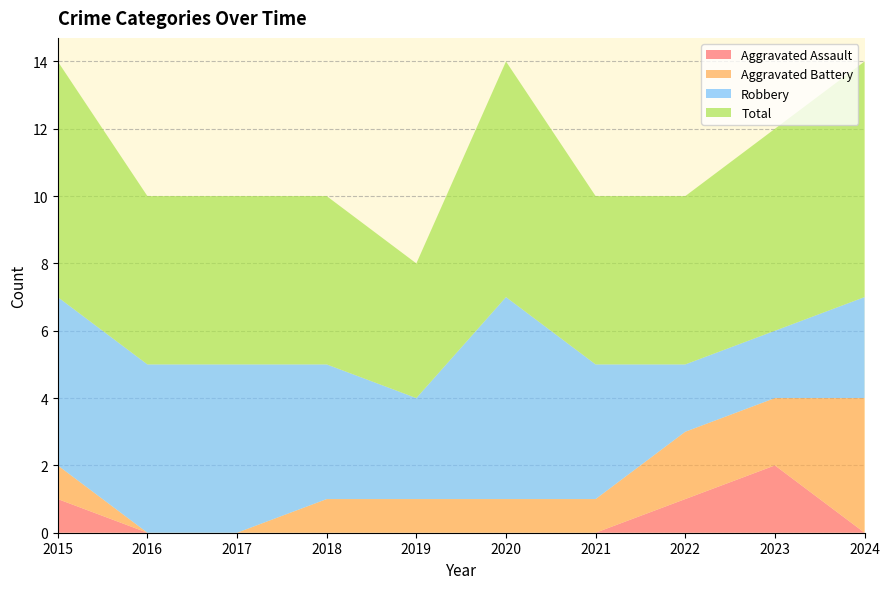

Reading left to right, extract all data points from this chart.

Aggravated Assault: 2015=1	2016=0	2017=0	2018=0	2019=0	2020=0	2021=0	2022=1	2023=2	2024=0
Aggravated Battery: 2015=1	2016=0	2017=0	2018=1	2019=1	2020=1	2021=1	2022=2	2023=2	2024=4
Robbery: 2015=5	2016=5	2017=5	2018=4	2019=3	2020=6	2021=4	2022=2	2023=2	2024=3
Total: 2015=7	2016=5	2017=5	2018=5	2019=4	2020=7	2021=5	2022=5	2023=6	2024=7